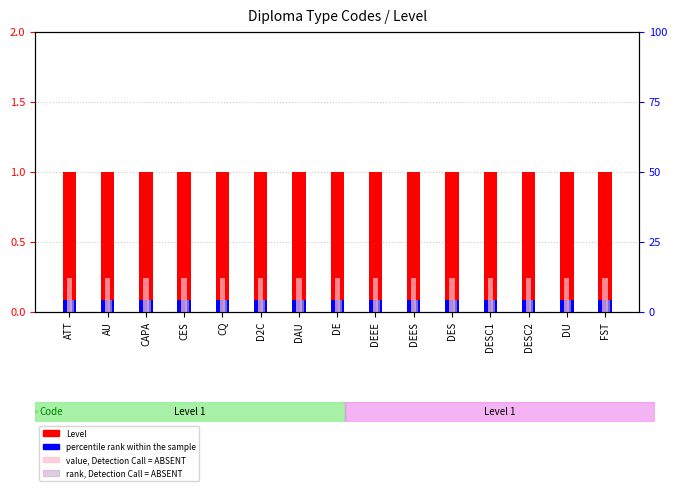

What position from the left is AU?

2